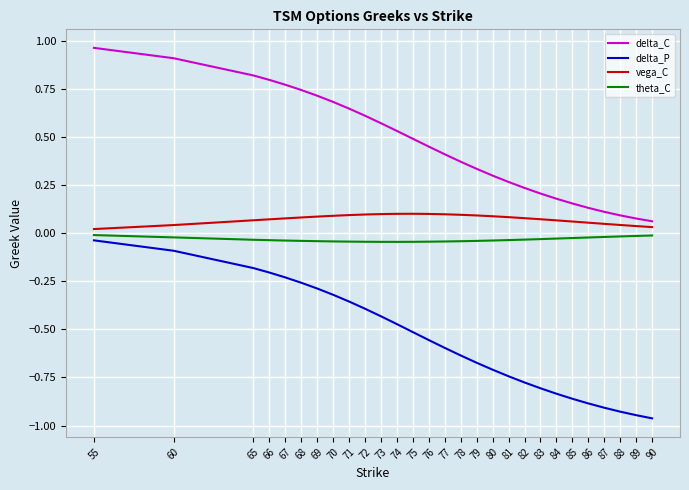

True or false: delta_P and vega_C intersect in this chart.

False